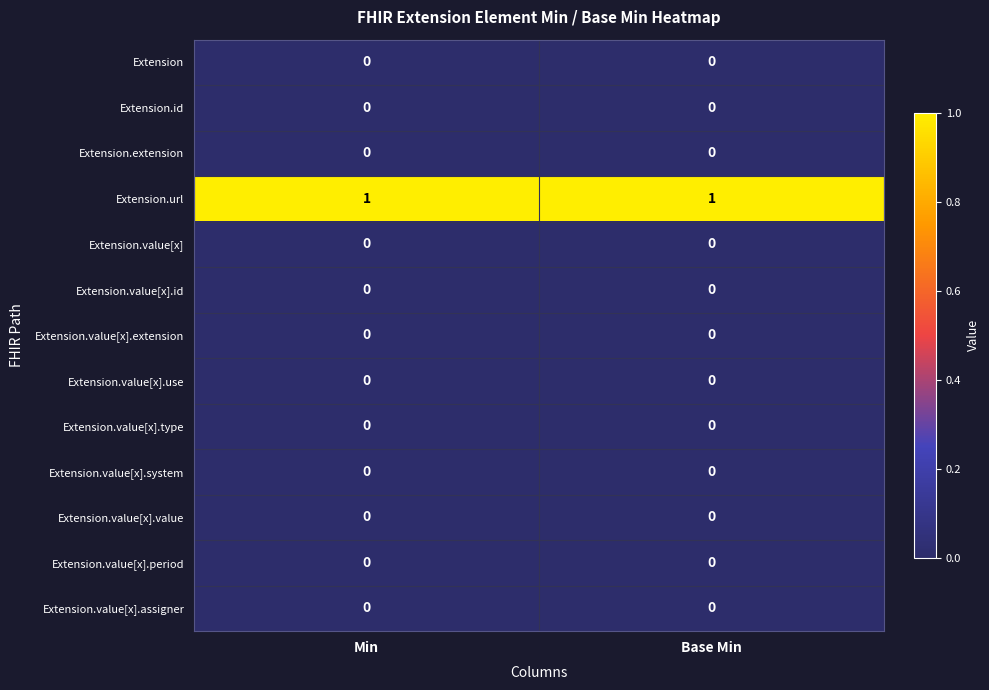

Which series has the largest total across all categories?

Extension.url